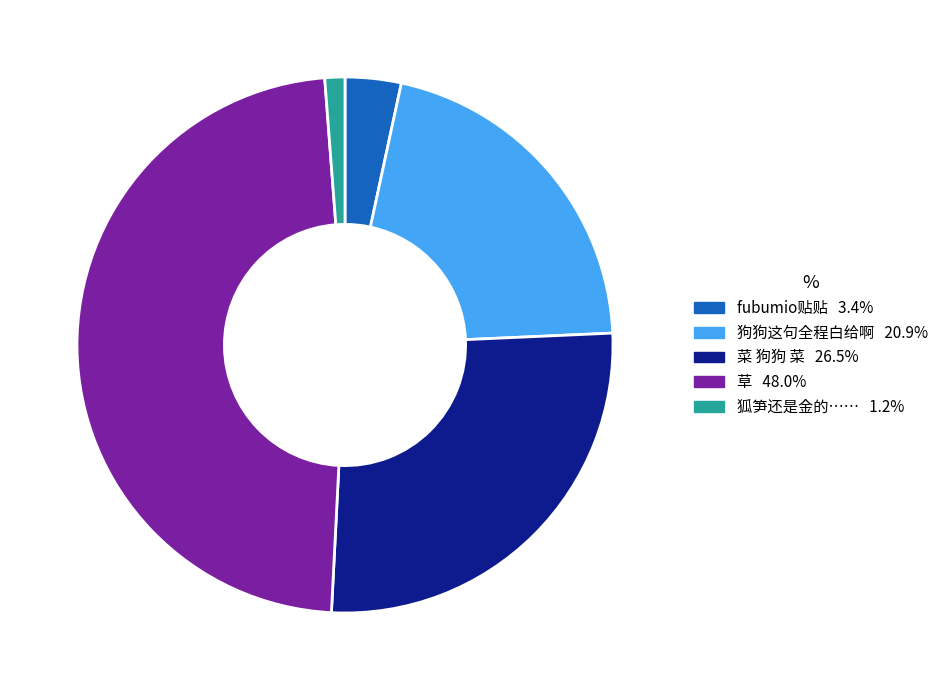

Is there a majority slice in this chart?

No